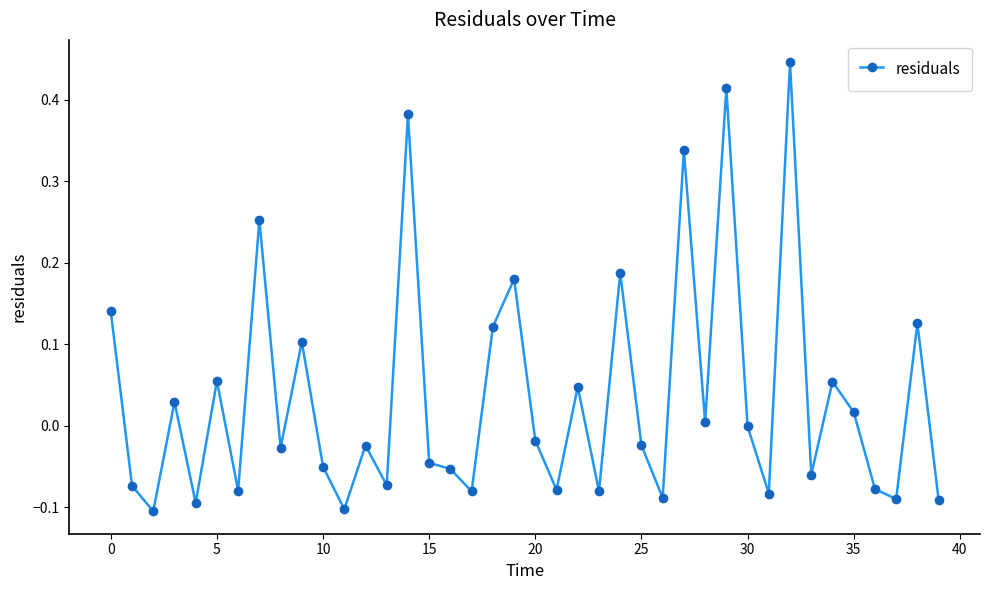

True or false: the data has more than 2 interior local peaks.

True